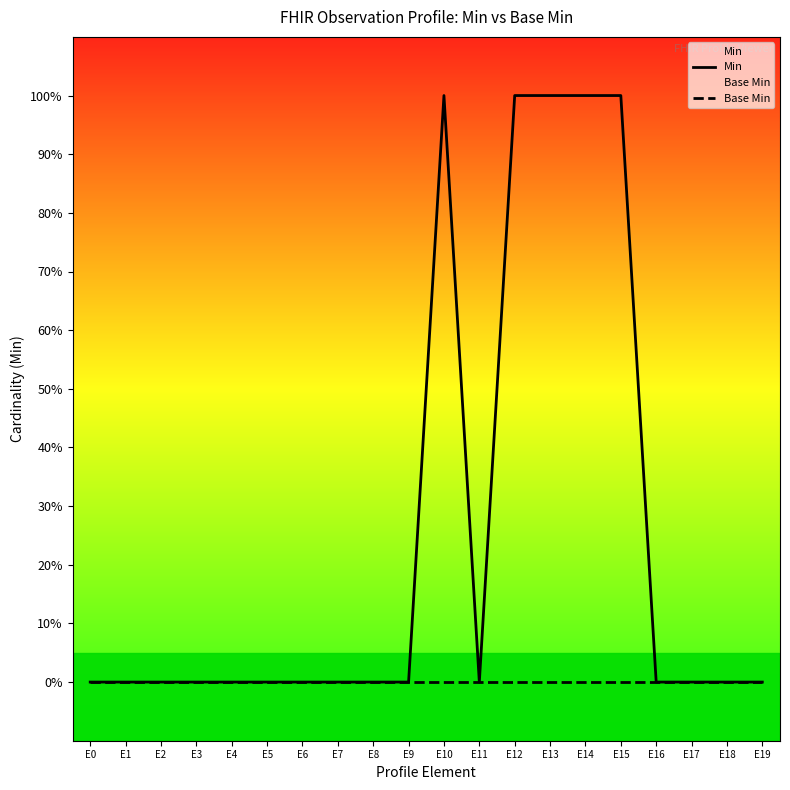

True or false: Base Min and Min intersect in this chart.

False